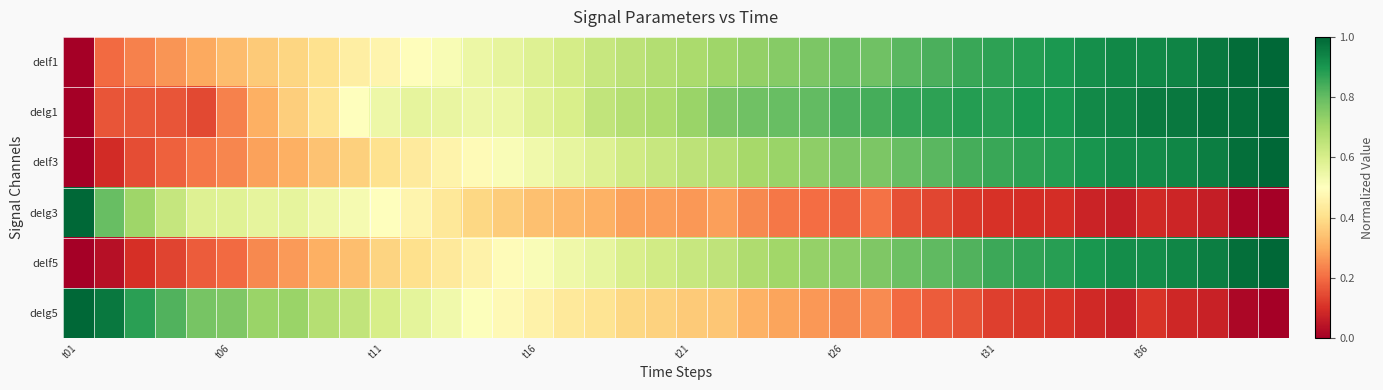

What is the maximum value shown in the chart?

1.0